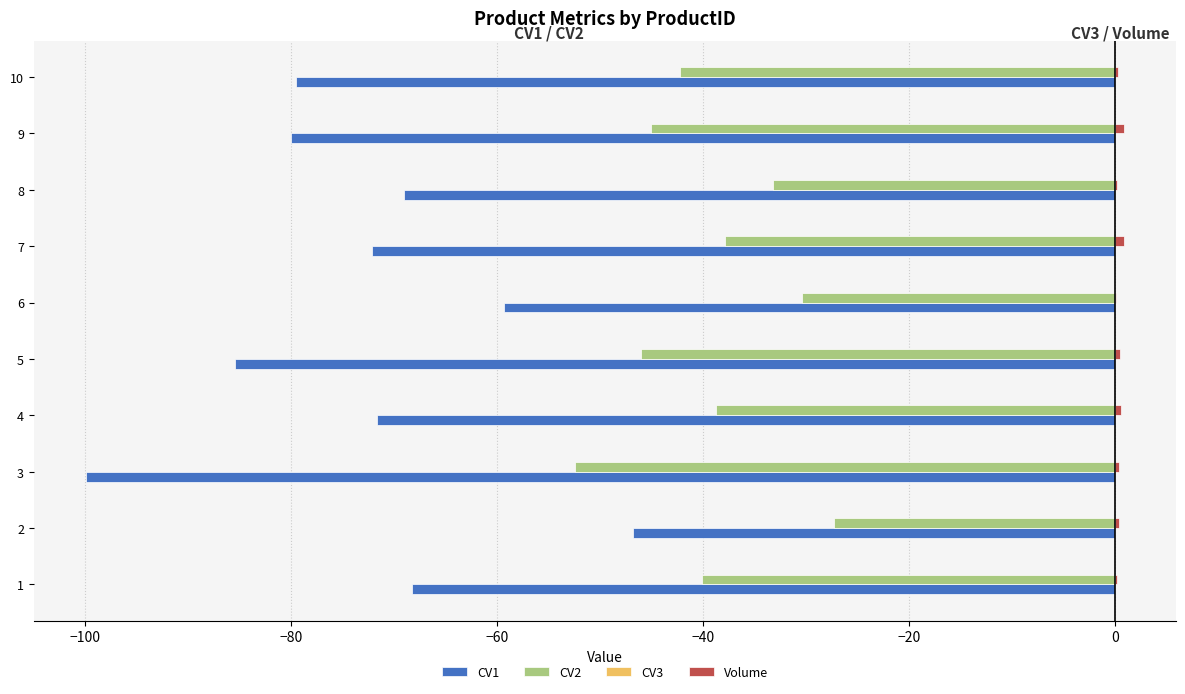

The value of CV2 at 5 is -46.1. True or false?

True